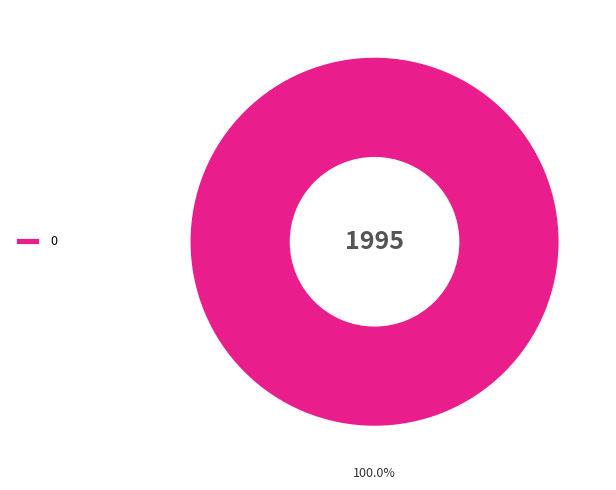

What percentage is the 0 slice, to the nearest percent?

100%